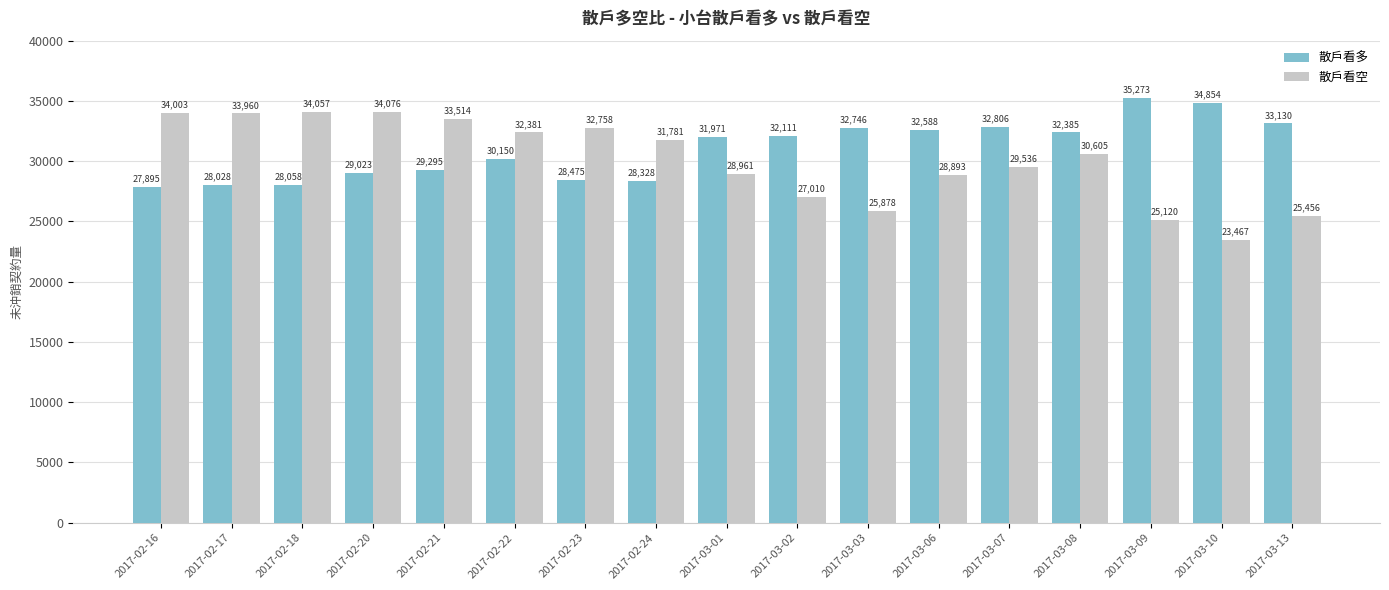

Rank the categories by 散戶看多 value from lowest to highest.

2017-02-16, 2017-02-17, 2017-02-18, 2017-02-24, 2017-02-23, 2017-02-20, 2017-02-21, 2017-02-22, 2017-03-01, 2017-03-02, 2017-03-08, 2017-03-06, 2017-03-03, 2017-03-07, 2017-03-13, 2017-03-10, 2017-03-09